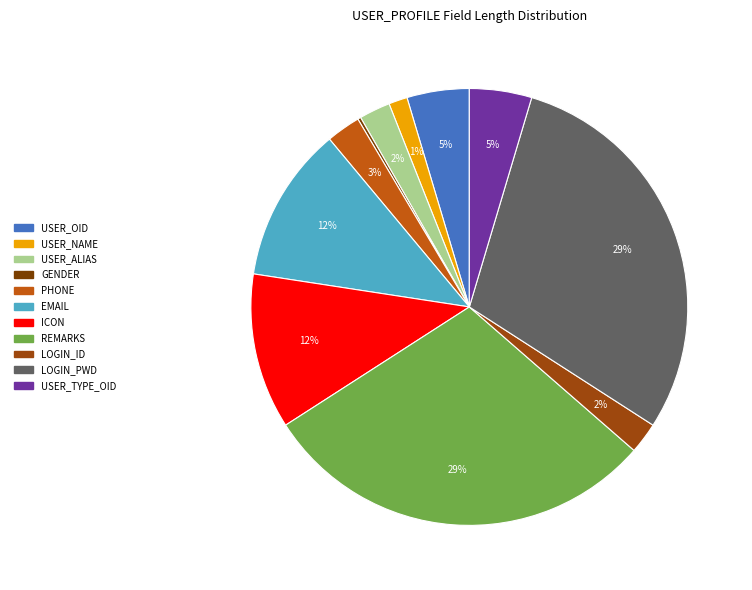

What percentage is the LOGIN_ID slice, to the nearest percent?

2%